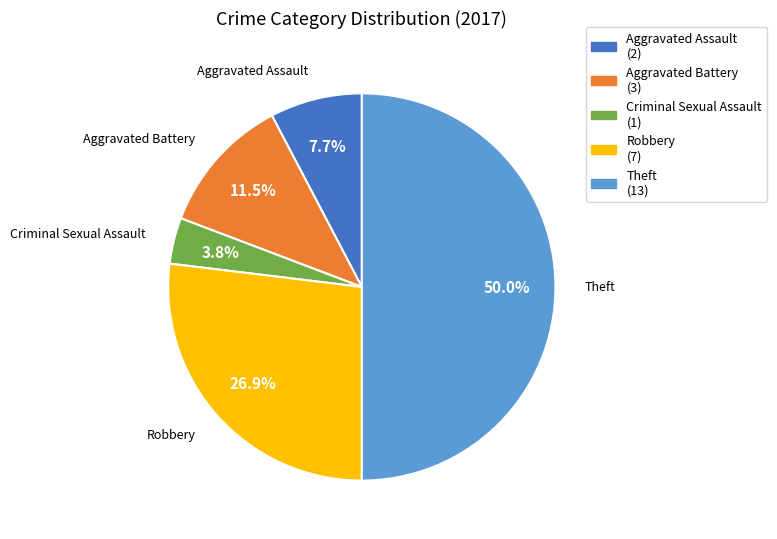

Rank the categories by value from highest to lowest.

Theft, Robbery, Aggravated Battery, Aggravated Assault, Criminal Sexual Assault